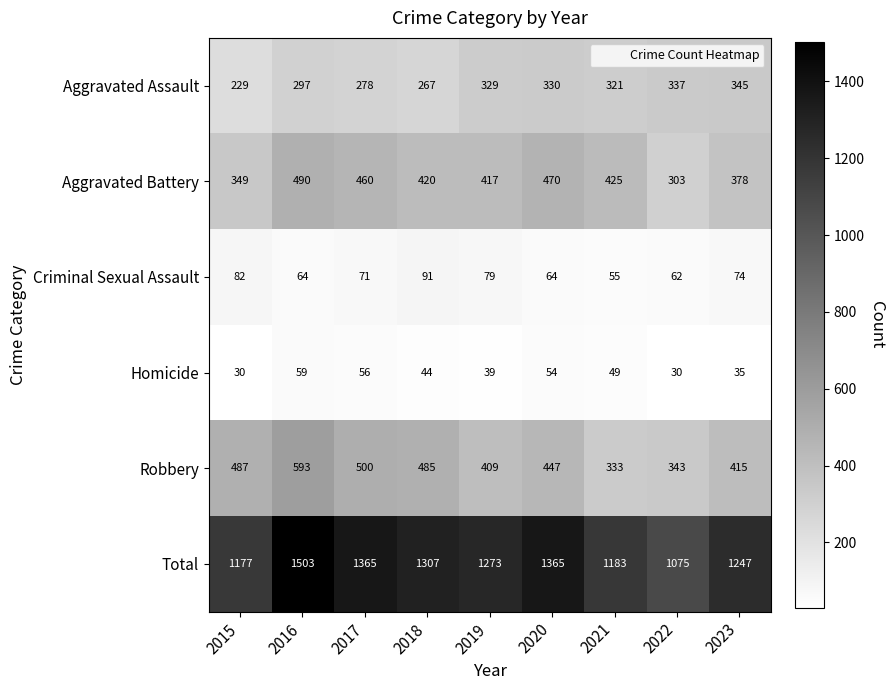

What is the sum of all Aggravated Assault values?

2733